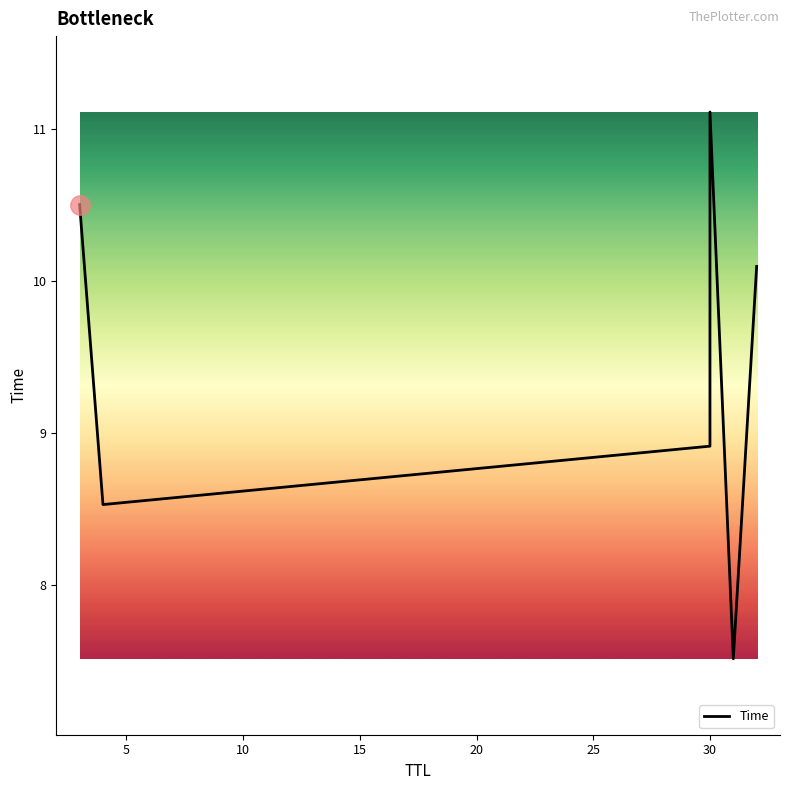

What is the smallest value displayed?

7.5